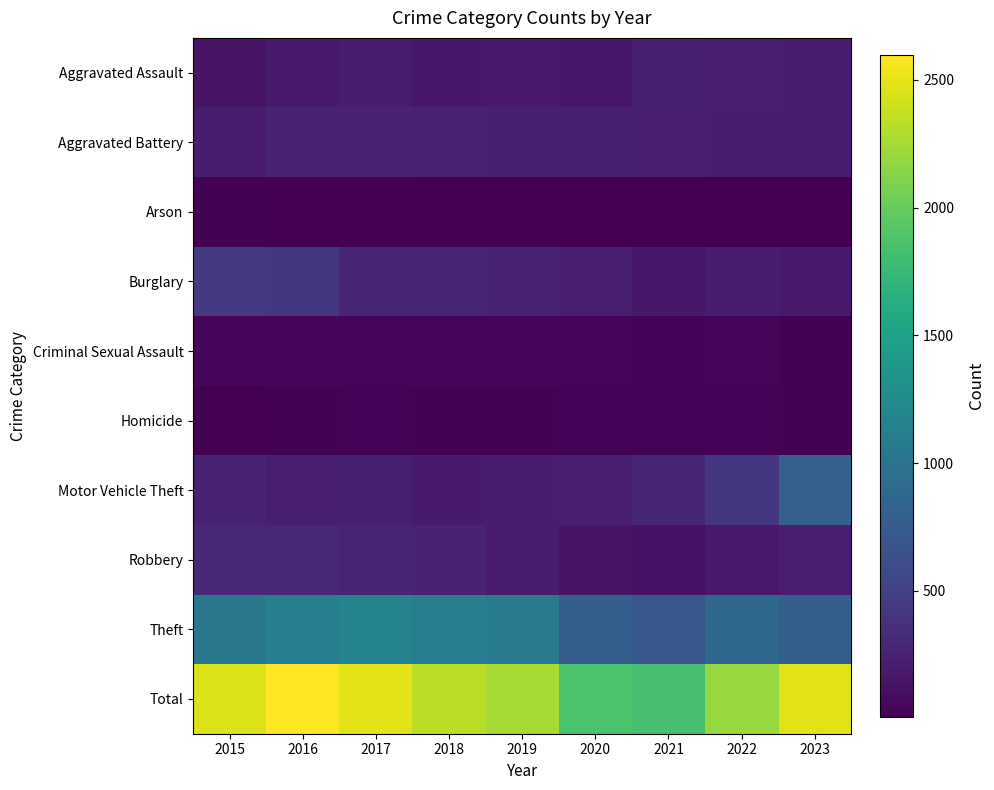

Which series has the widest spread of values?

Total